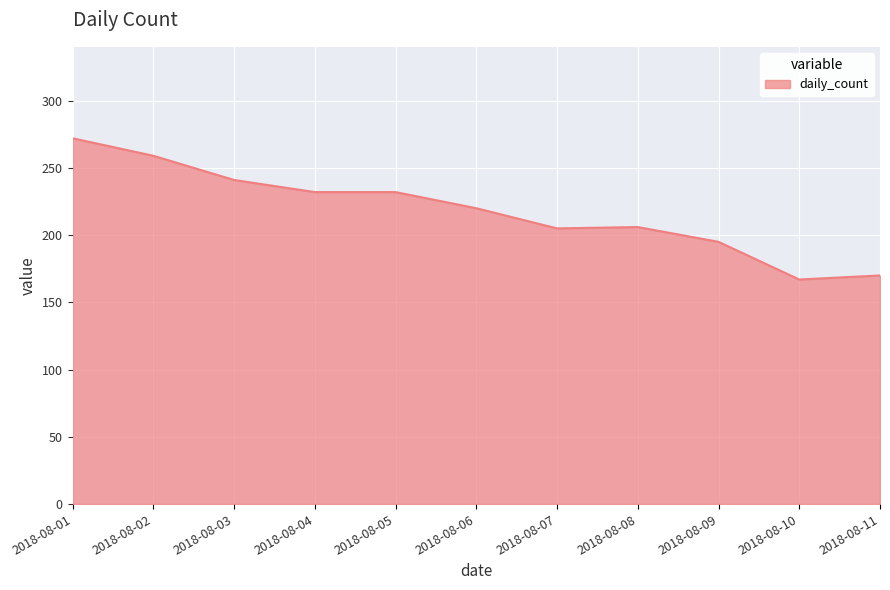

At which label does the data first exceed 220?

2018-08-01